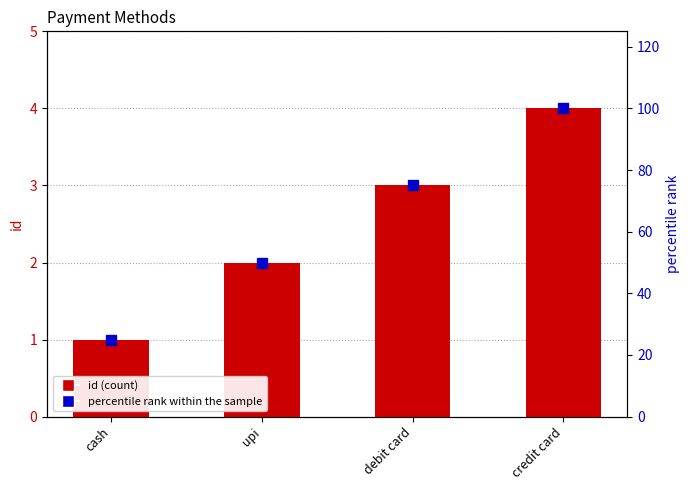

At which label does id first exceed 3?

credit card